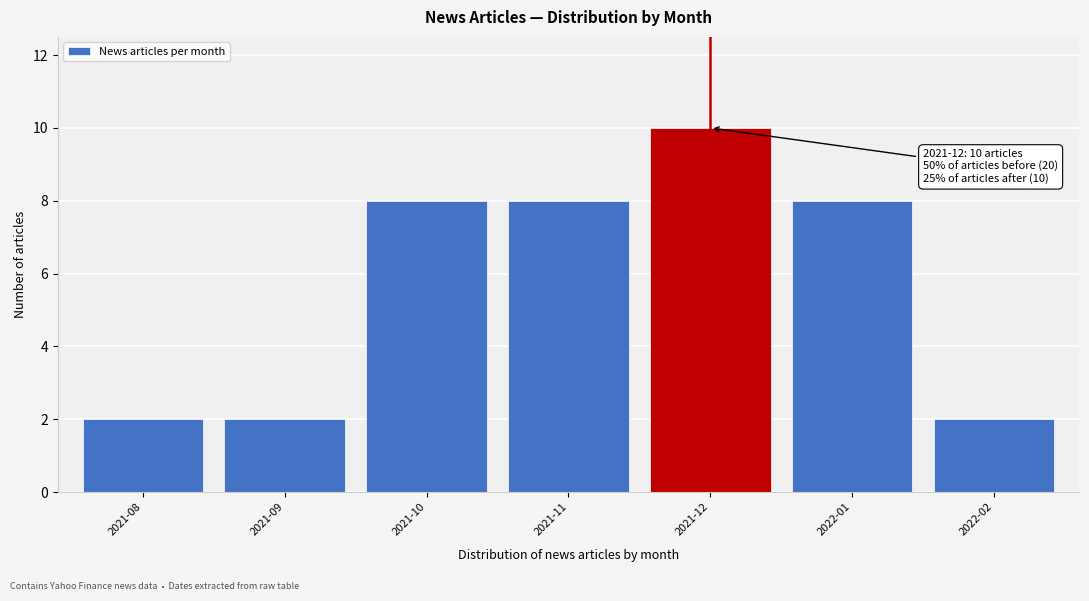

Reading right to left, extract all data points from this chart.

2022-02=2	2022-01=8	2021-12=10	2021-11=8	2021-10=8	2021-09=2	2021-08=2